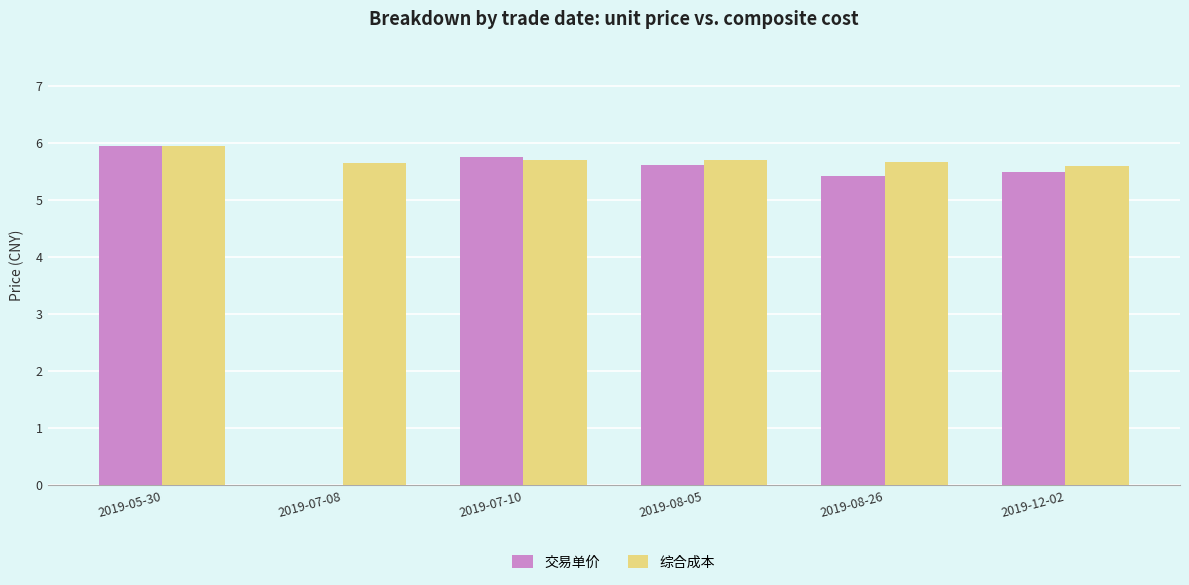

Are the bars horizontal?

No